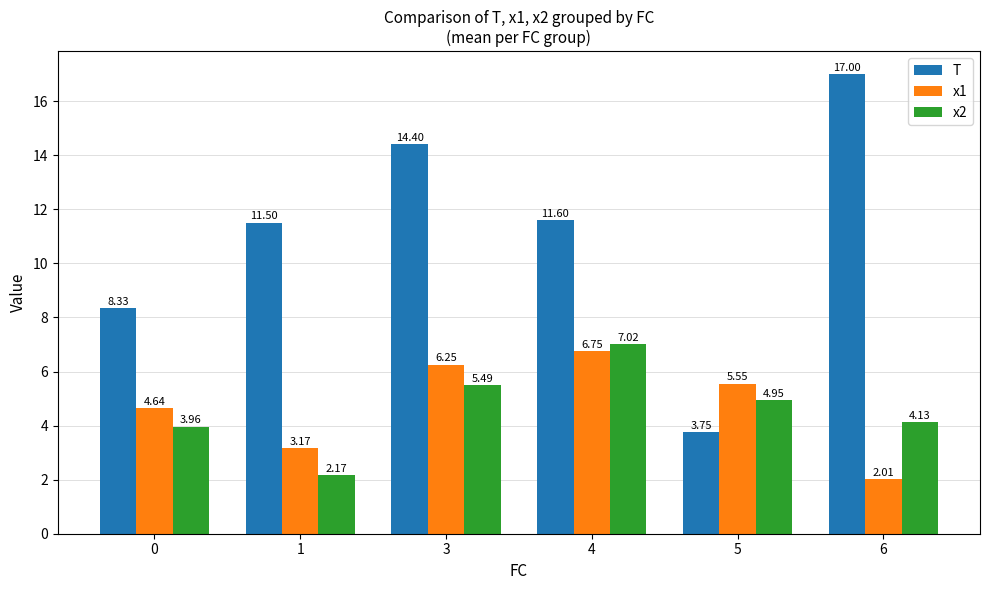

Which series has the largest total across all categories?

T